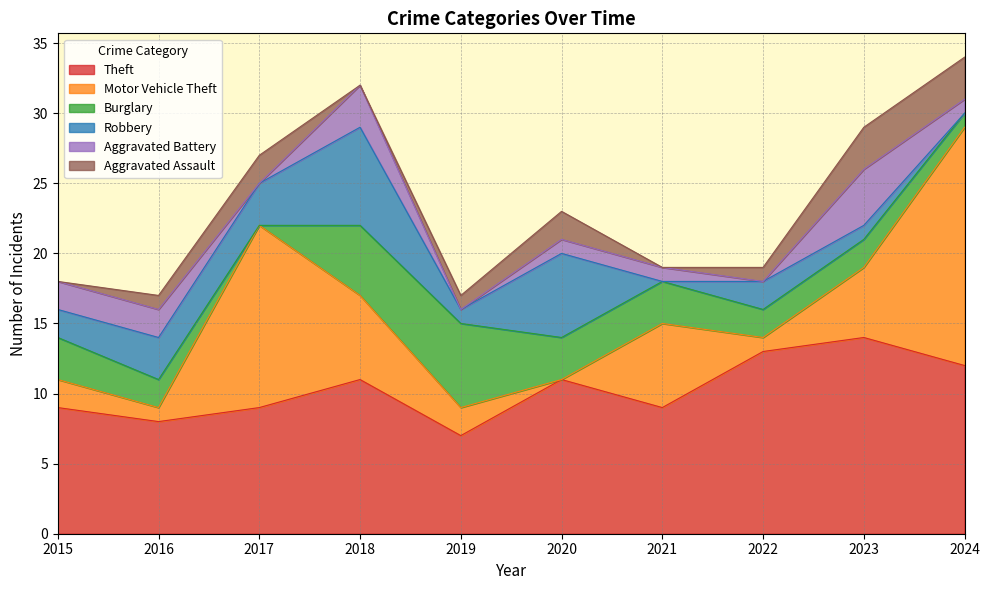

How many times do Robbery and Burglary cross each other?

4